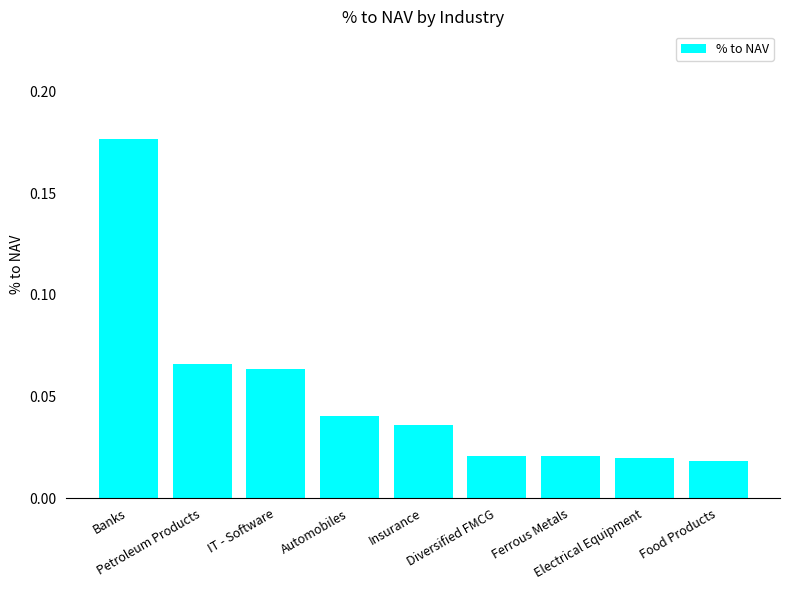

What is the sum of all values?

0.5